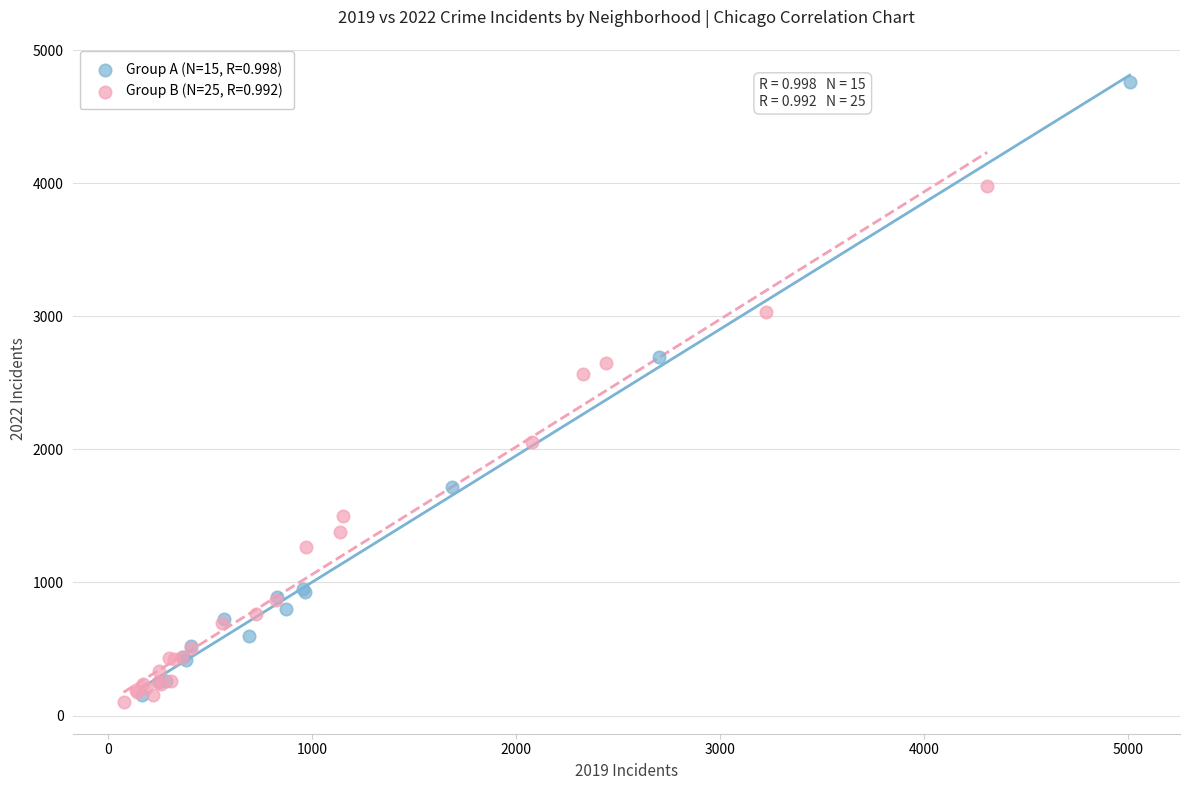

What are all the series names shown in the legend?

Group A (N=15, R=0.998), Group B (N=25, R=0.992)